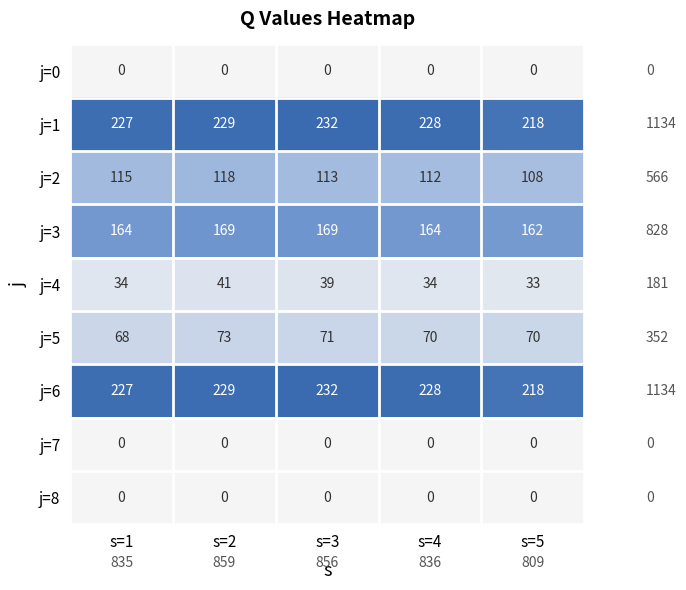

How many j=4 values are between 34 and 39?

3